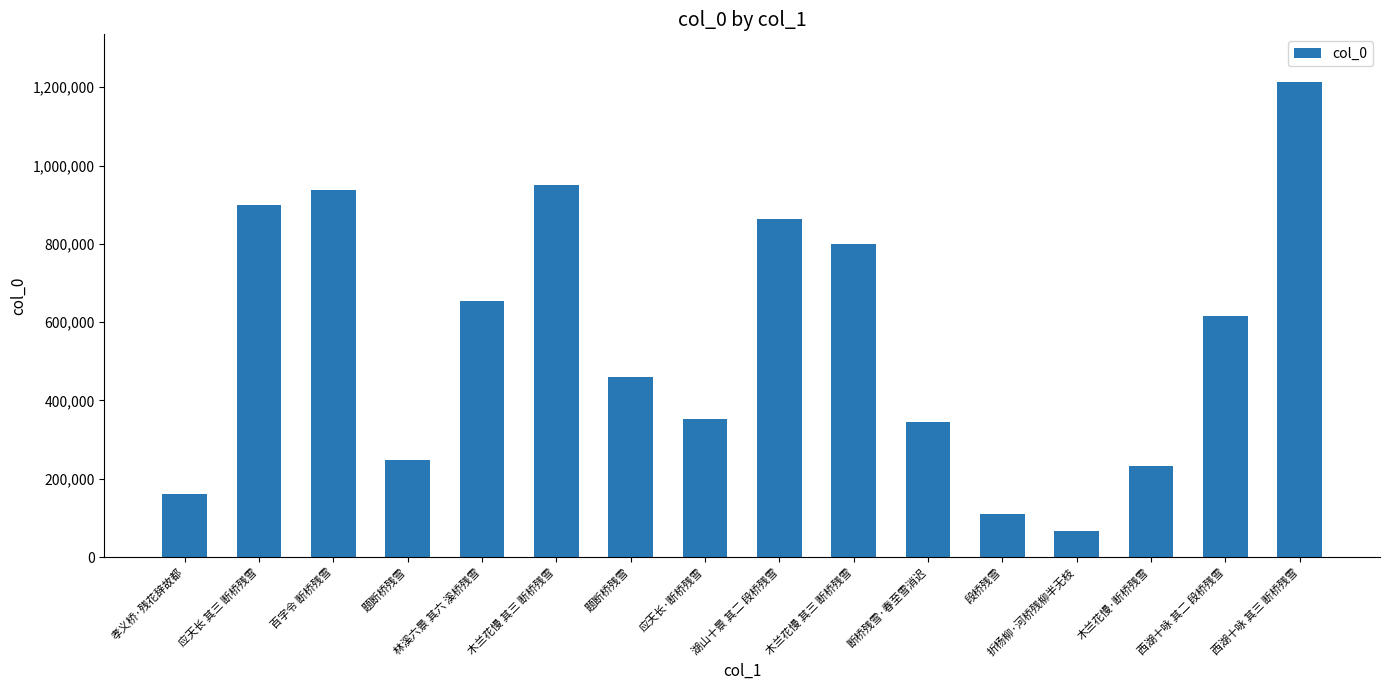

How many values are below 616418?

8